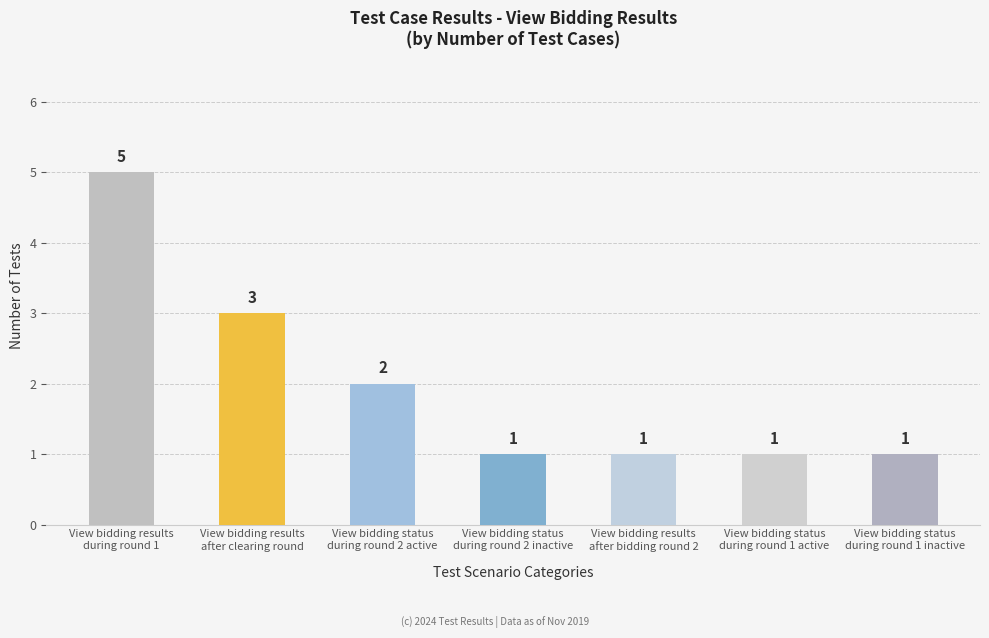

Read the value at View bidding results
during round 1.

5